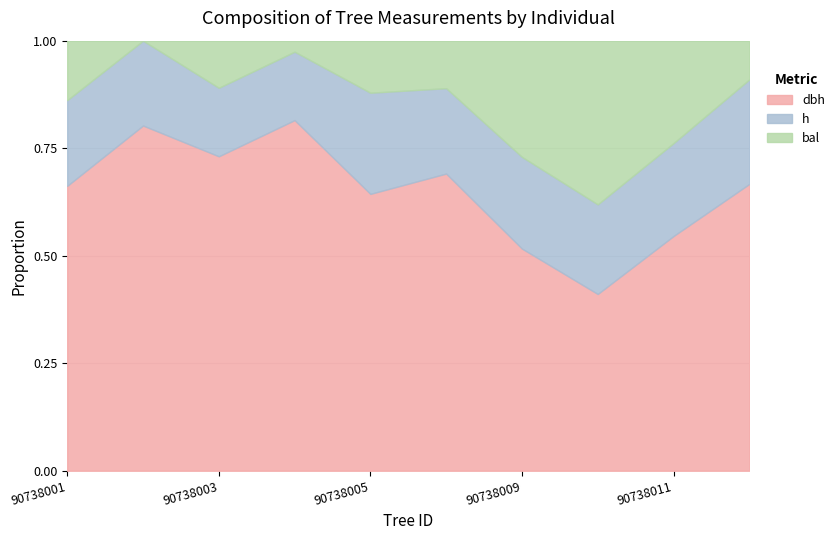

Between 90738007 and 90738009, which is larger?

90738007